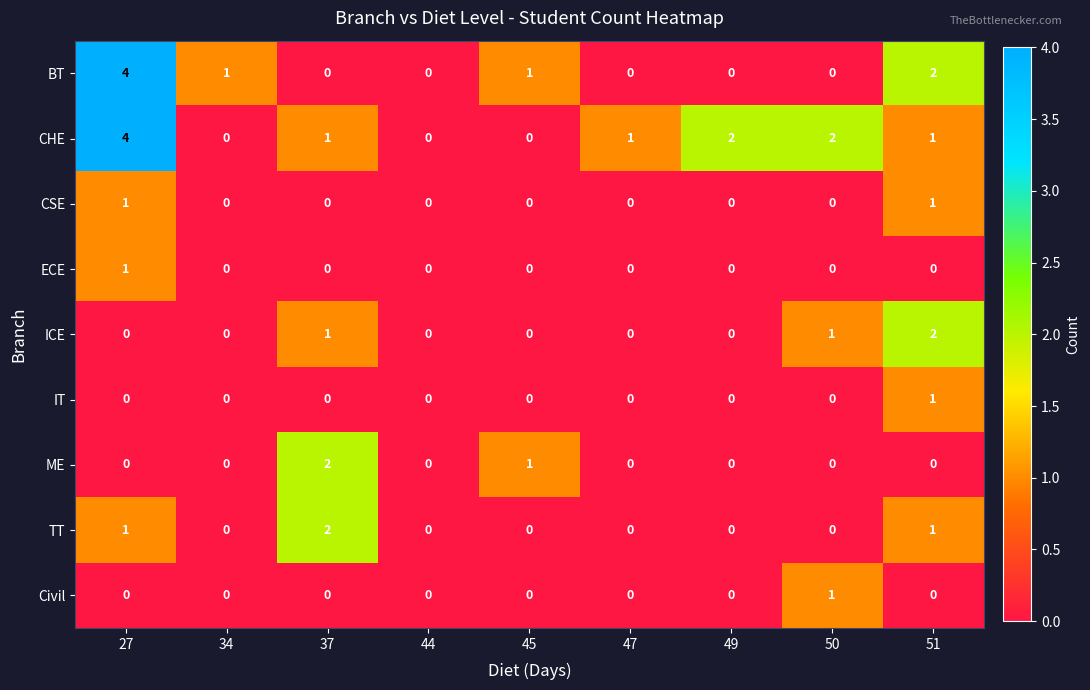

How many values in ICE are above zero?

3